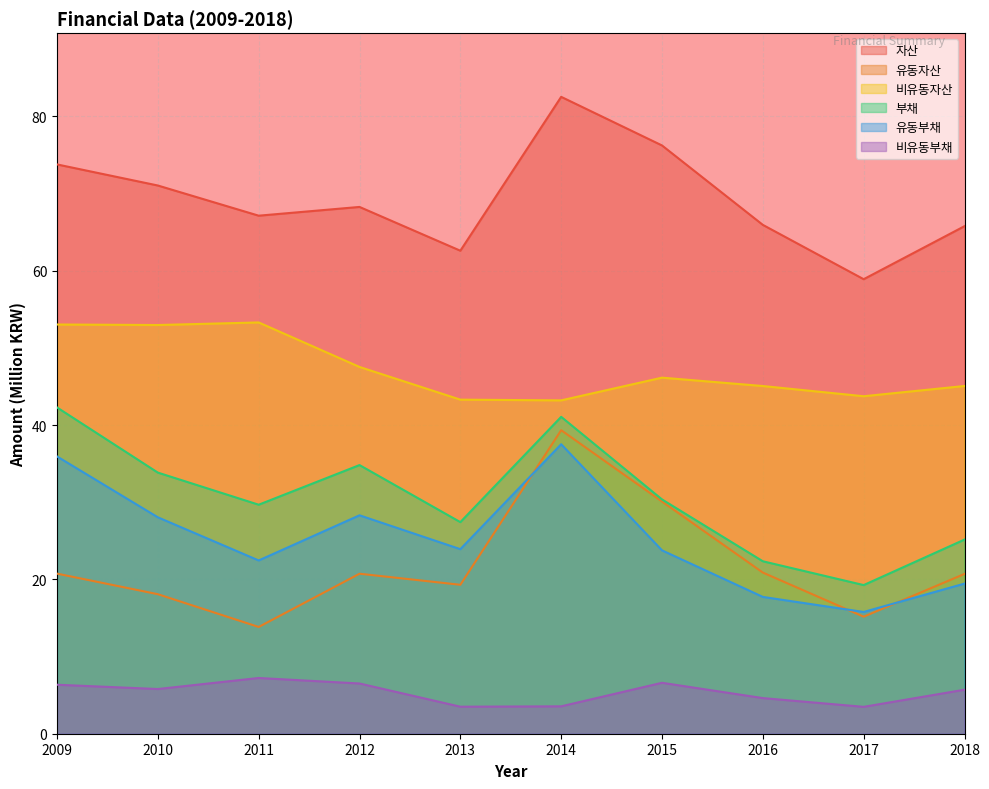

How many interior local peaks does the 부채 series have?

2